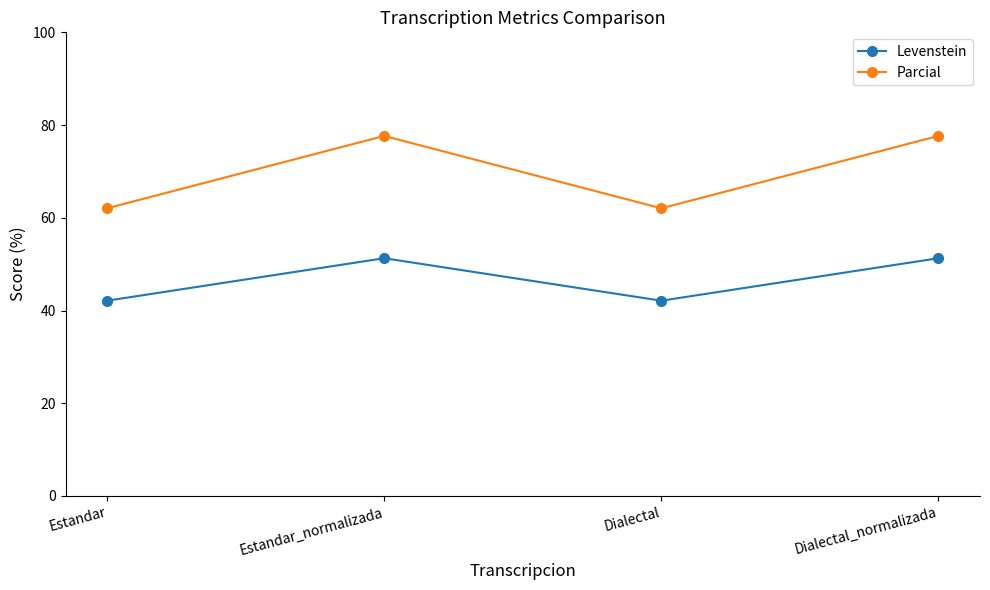

True or false: Parcial and Levenstein cross at least once.

False